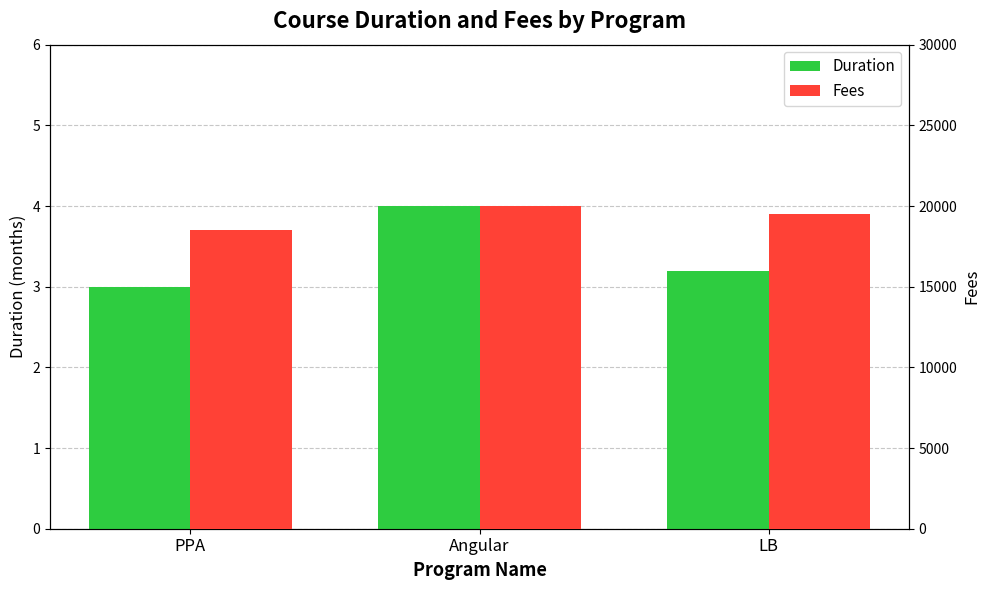

The value of Fees at LB is 19500.0. True or false?

True